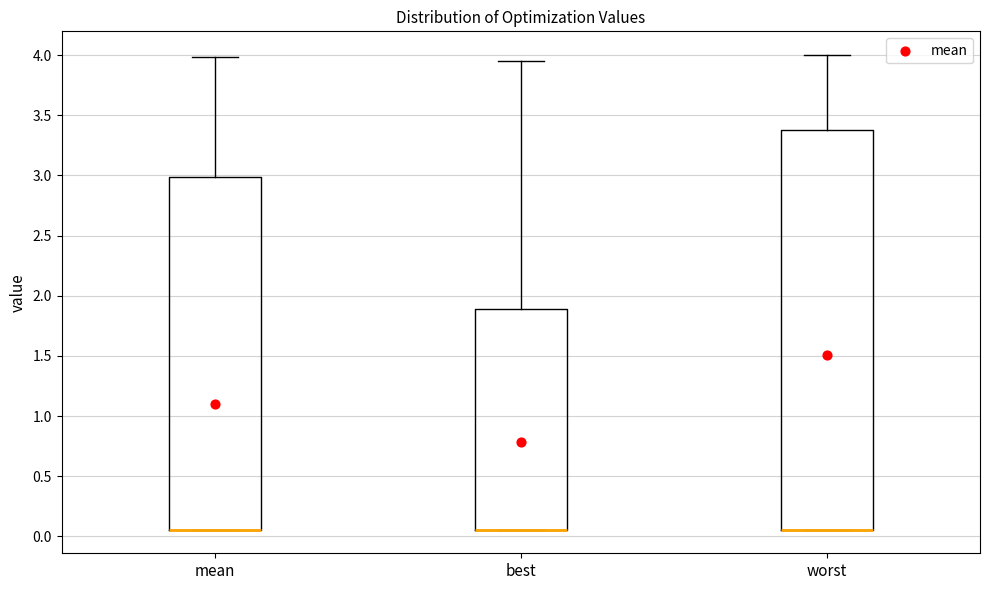

Where is the lower edge of the box for best on the y-axis? The values are not printed on the chart, so give them approximately, as read against the axis.

0.05